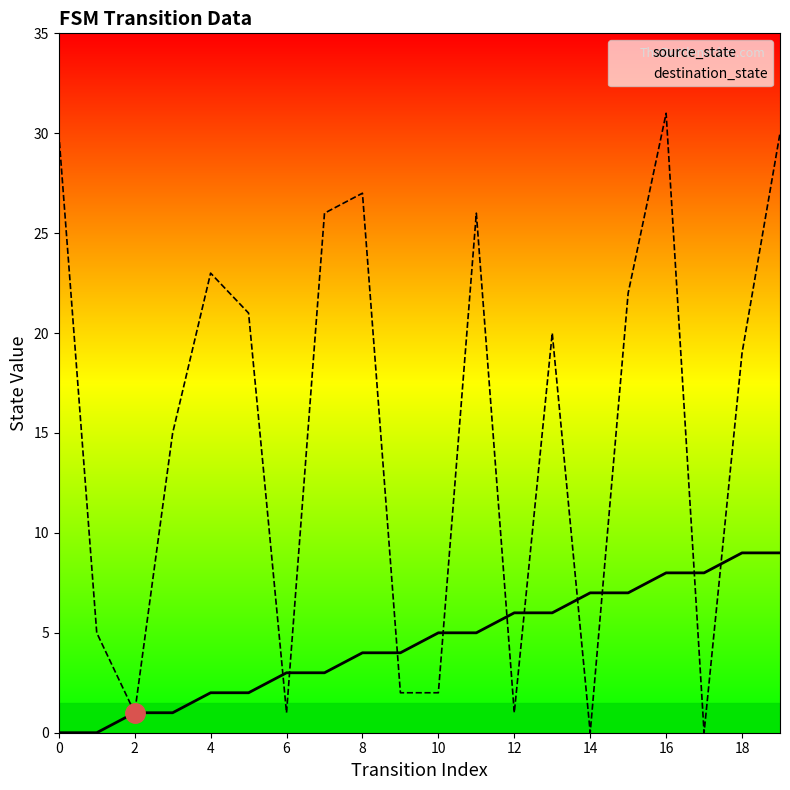

True or false: destination_state and source_state cross at least once.

True